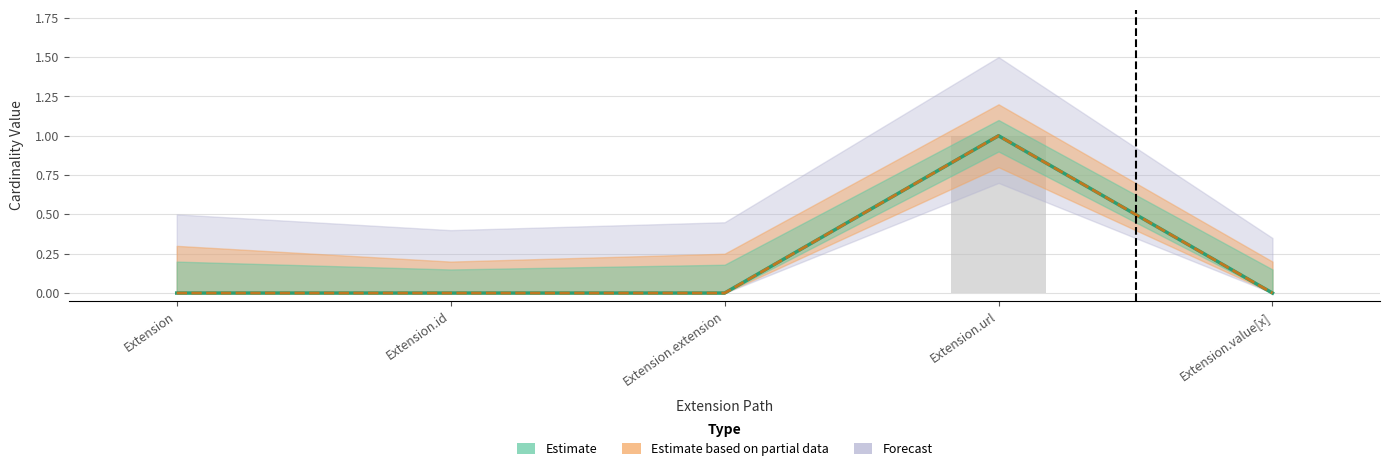

How many groups of bars are there?

5